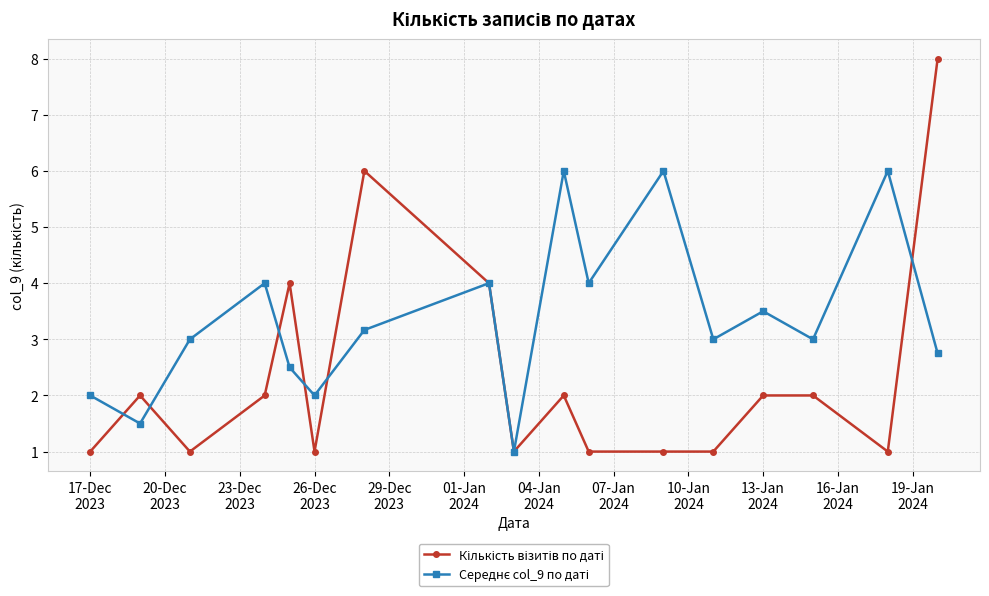

What is the maximum value shown in the chart?

8.0